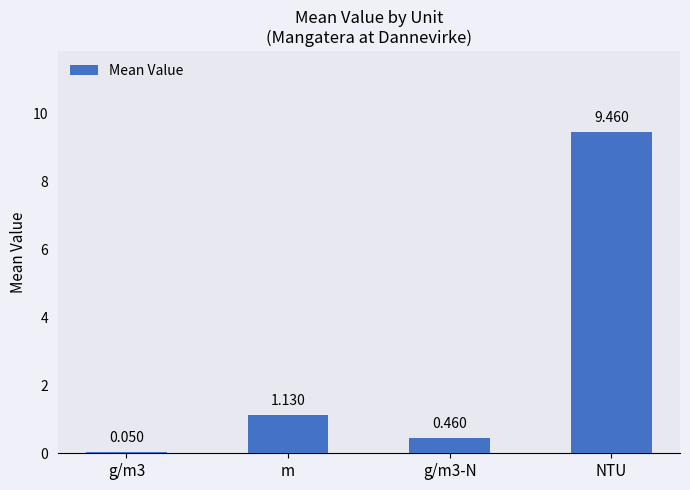

What position from the right is NTU?

1